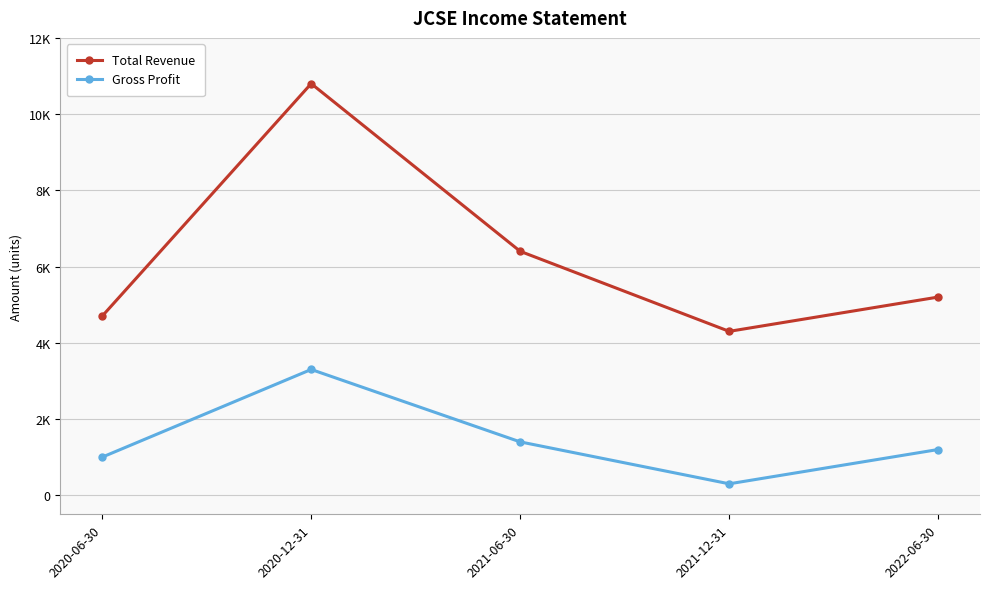

In Total Revenue, how many points are lower than both neighbors (excluding endpoints)?

1